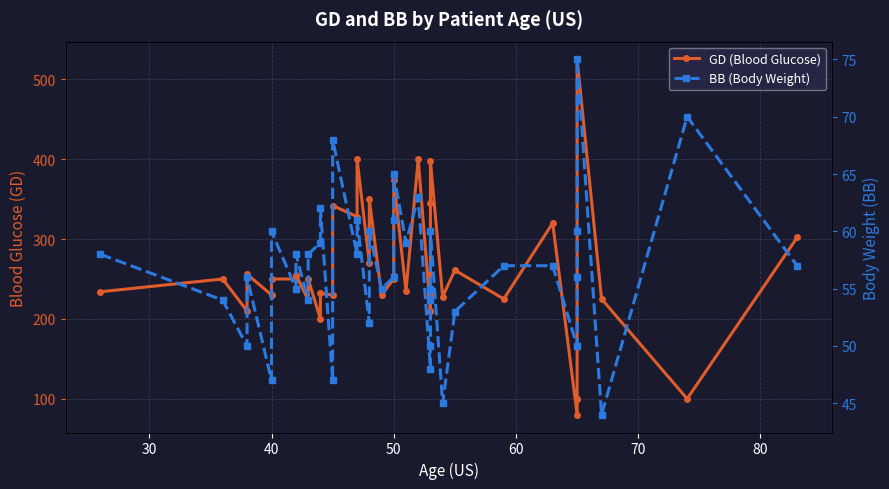

What is the difference between the second highest and second lowest values in the GD (Blood Glucose) series?

300